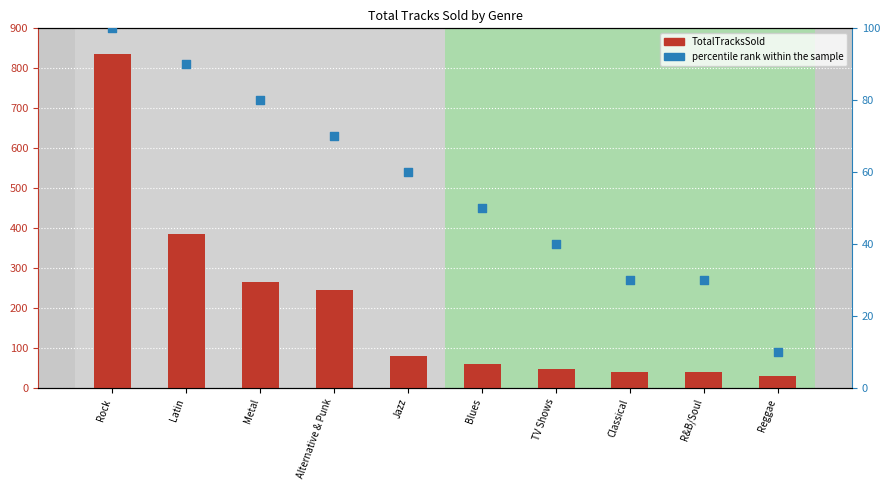

What is the total value across all series at Classical?

71